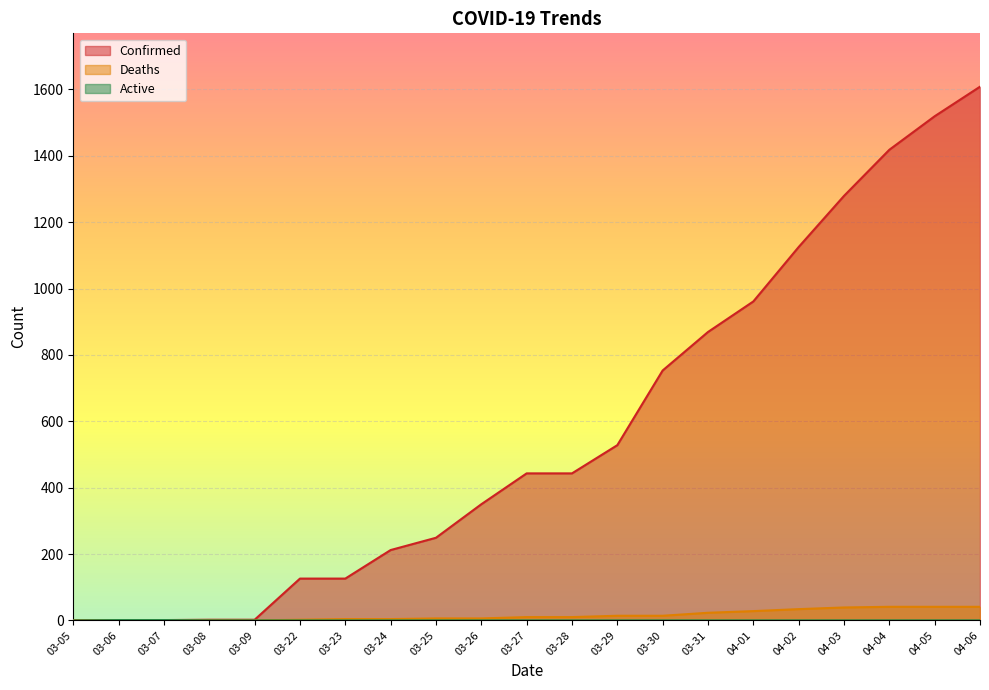

What is the difference between the Deaths values at 04-03 and 04-05?

2